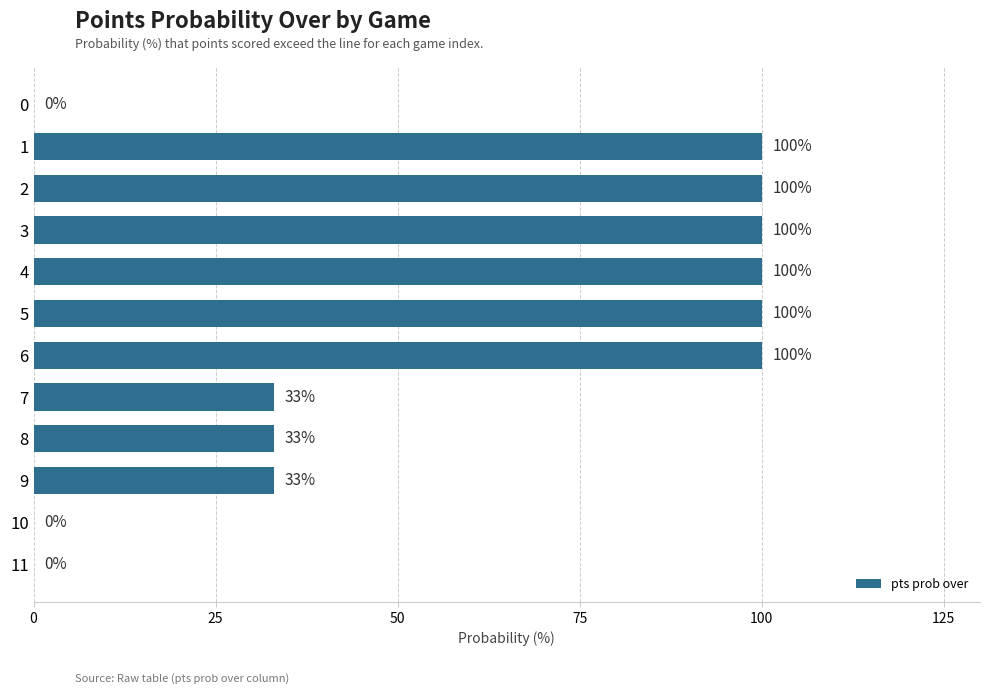

Reading bottom to top, list all the values displayed in this chart.

11=0	10=0	9=33	8=33	7=33	6=100	5=100	4=100	3=100	2=100	1=100	0=0